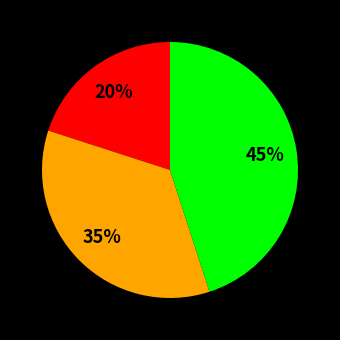

To the nearest percent, what is the average slice percentage?

33%